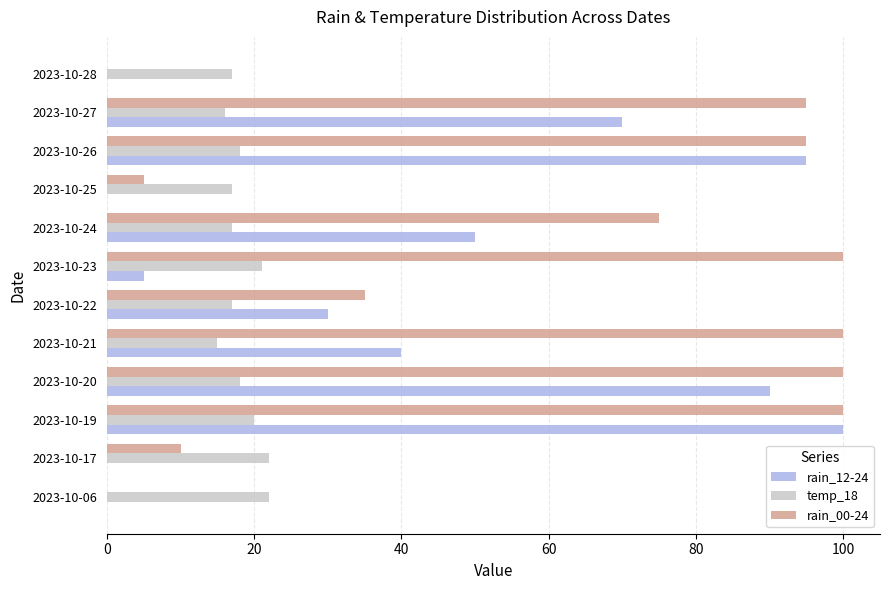

Between 2023-10-20 and 2023-10-25, which series saw the biggest shift?

rain_00-24